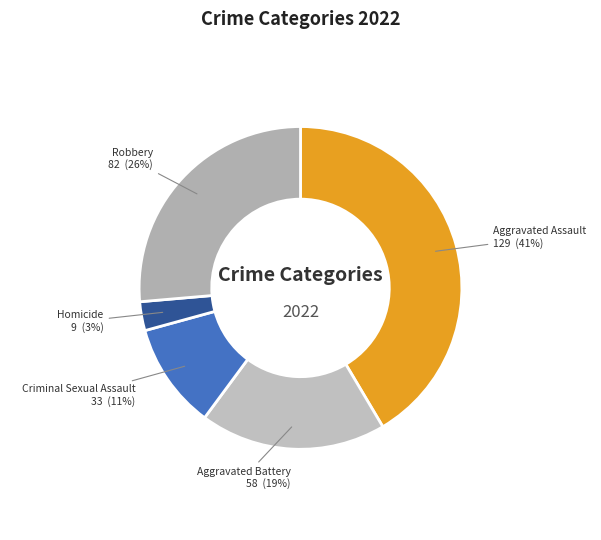

Does Robbery represent more than half of the total?

No